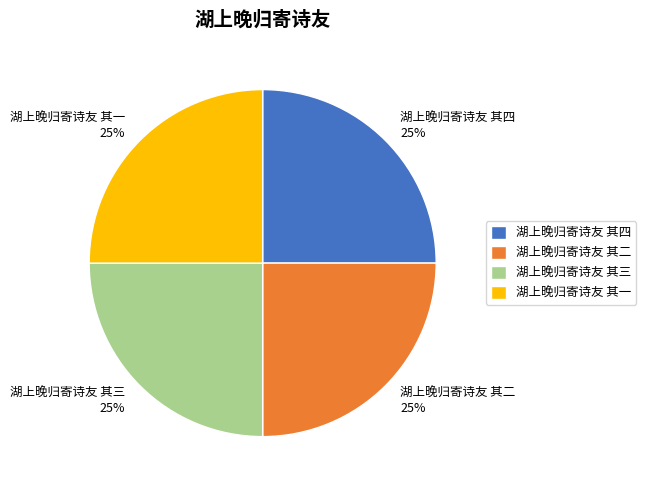

Is there any slice that represents more than half of the pie?

No